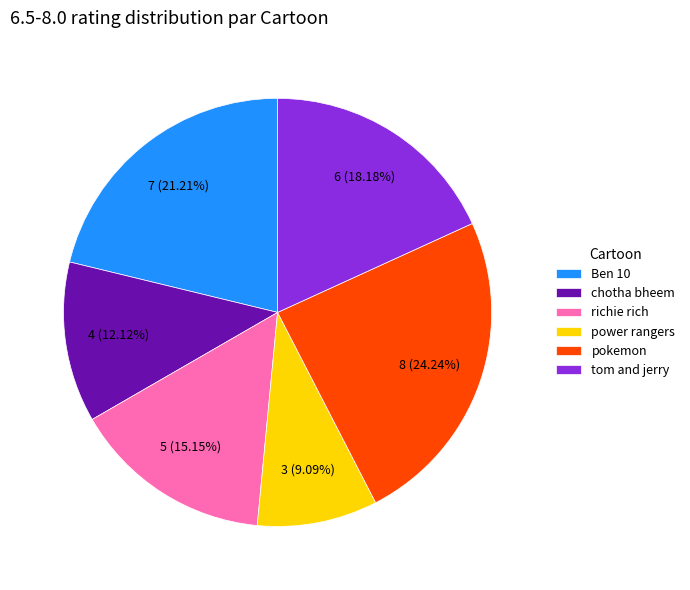

Is the sum of power rangers and tom and jerry greater than half?

No